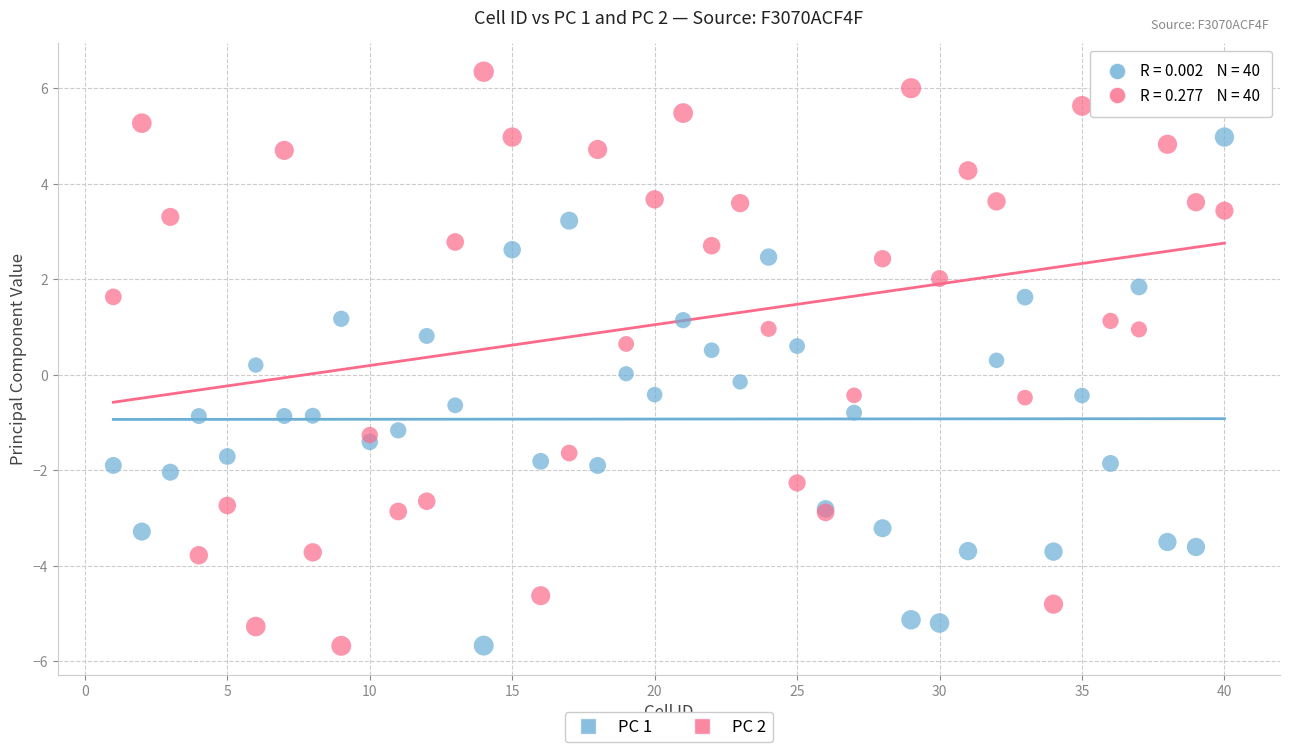

Which series has the widest spread of Y values?

PC 2